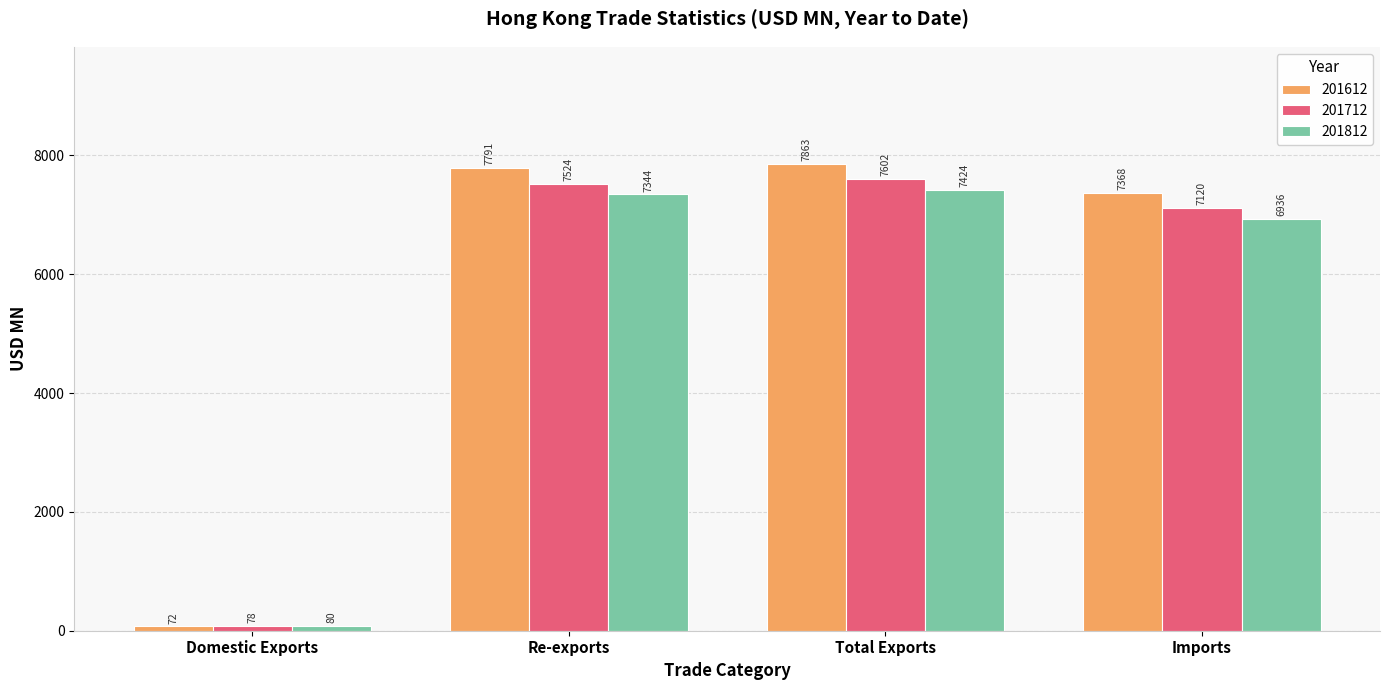

What is the difference between the highest and lowest values at Imports?

431.6